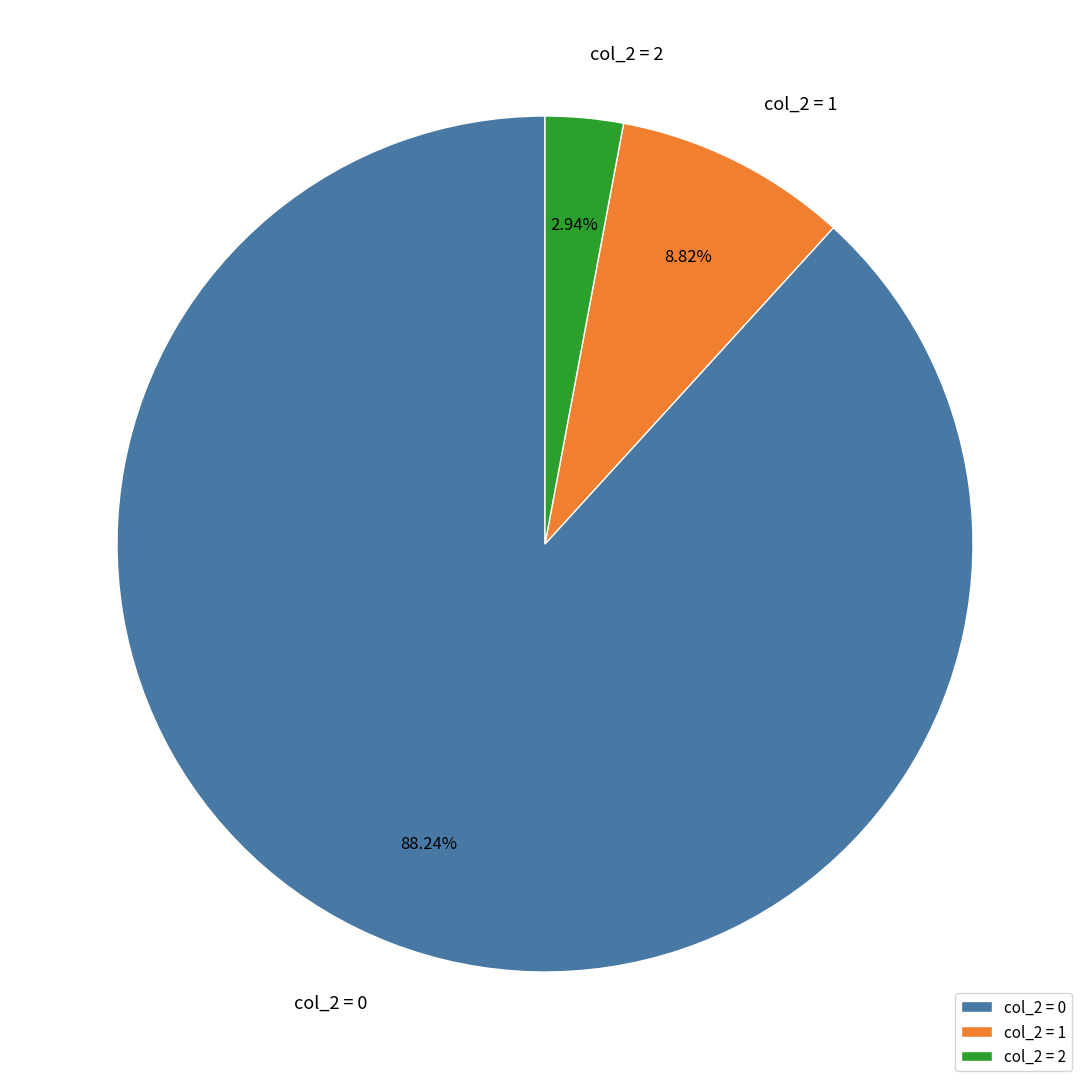

What is the smallest slice in the pie chart?

col_2 = 2